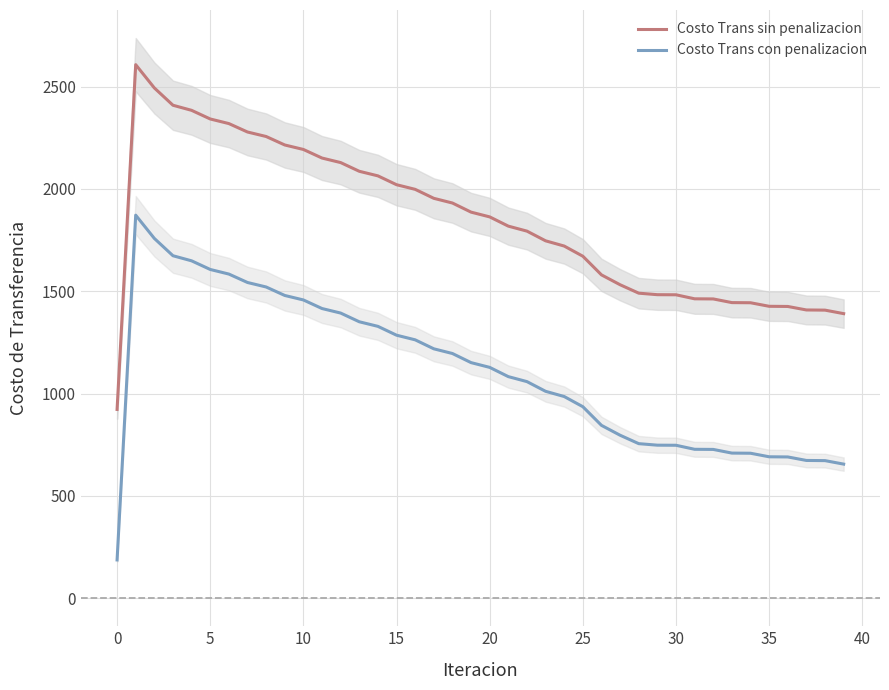

Which label corresponds to the smallest value in the chart?

−5